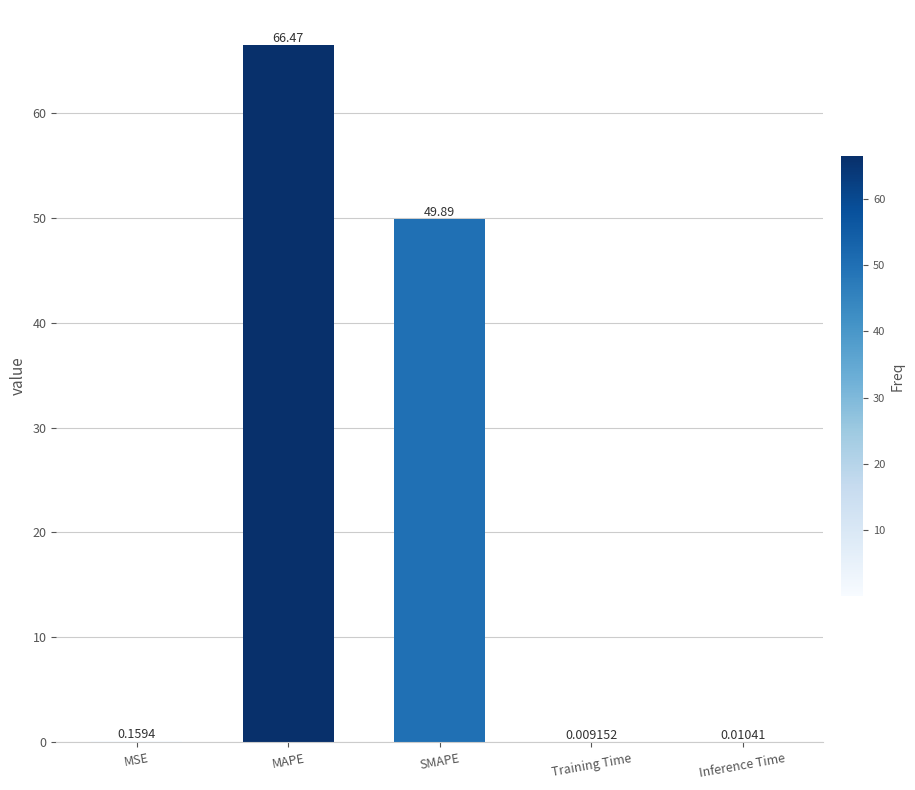

At which label is the value closest to 33?

SMAPE